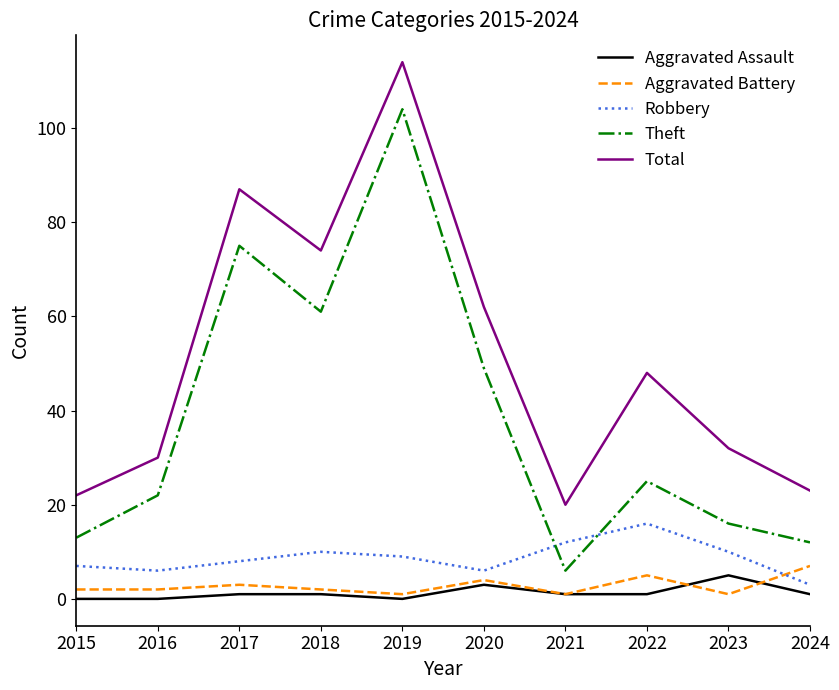

What is the greatest value displayed?

114